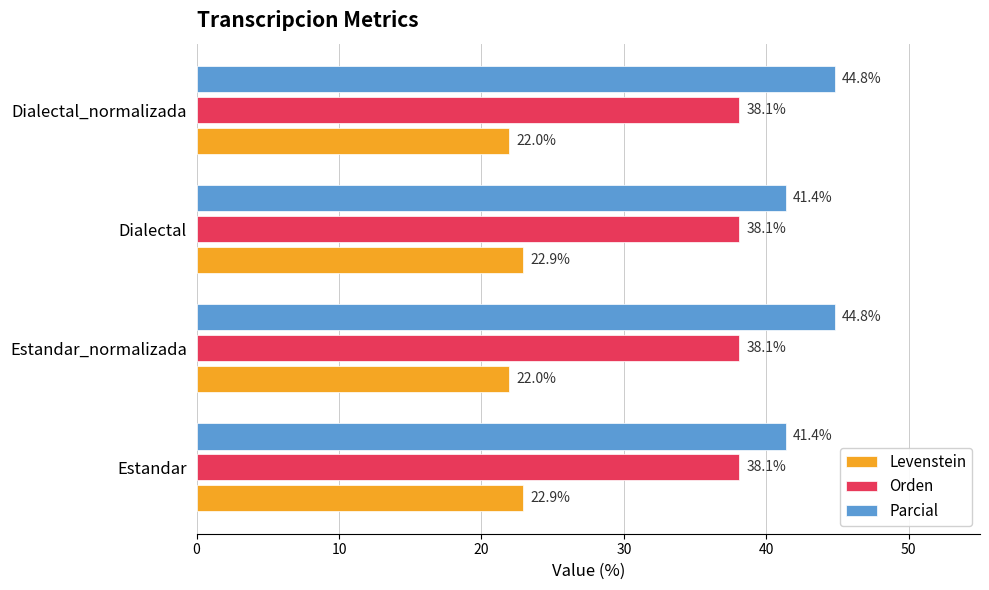

What is the total value across all series at Estandar?

102.4